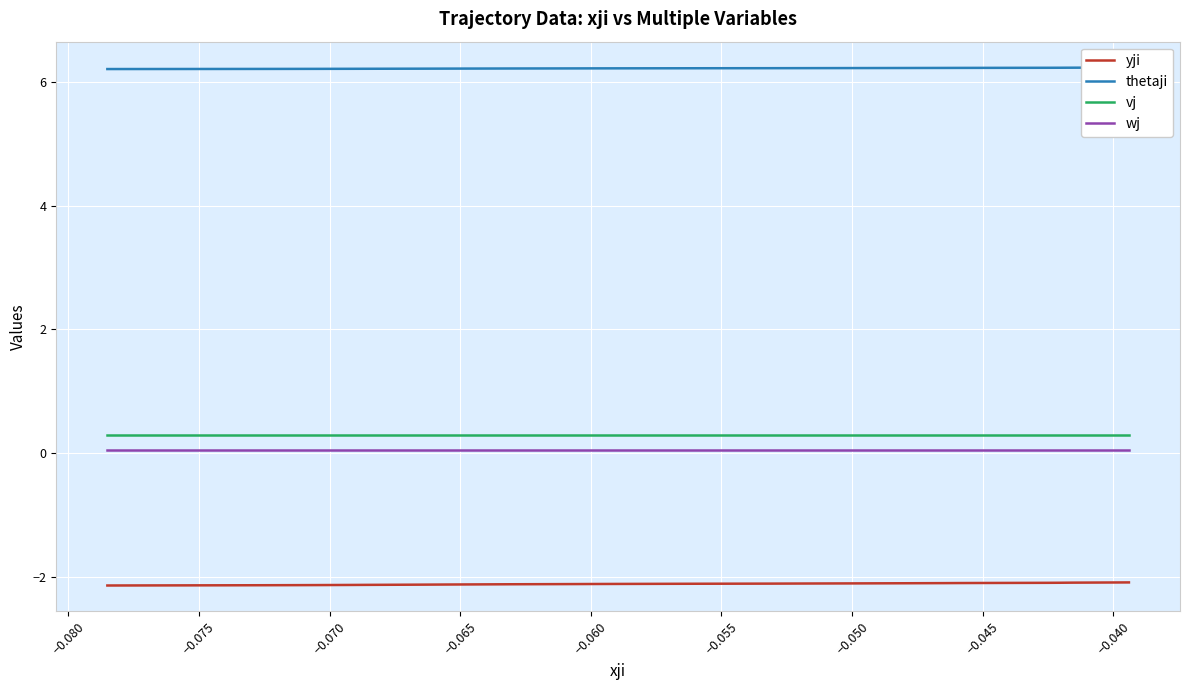

What is the sum of all thetaji values?

248.6